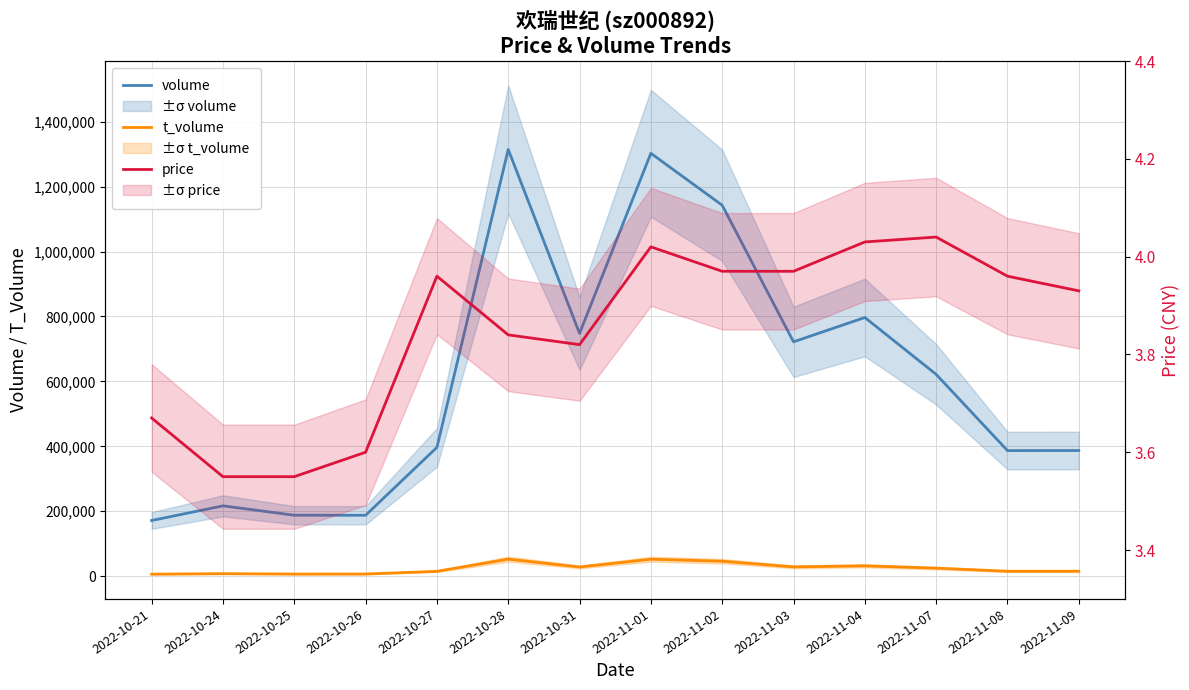

True or false: volume and t_volume intersect in this chart.

False